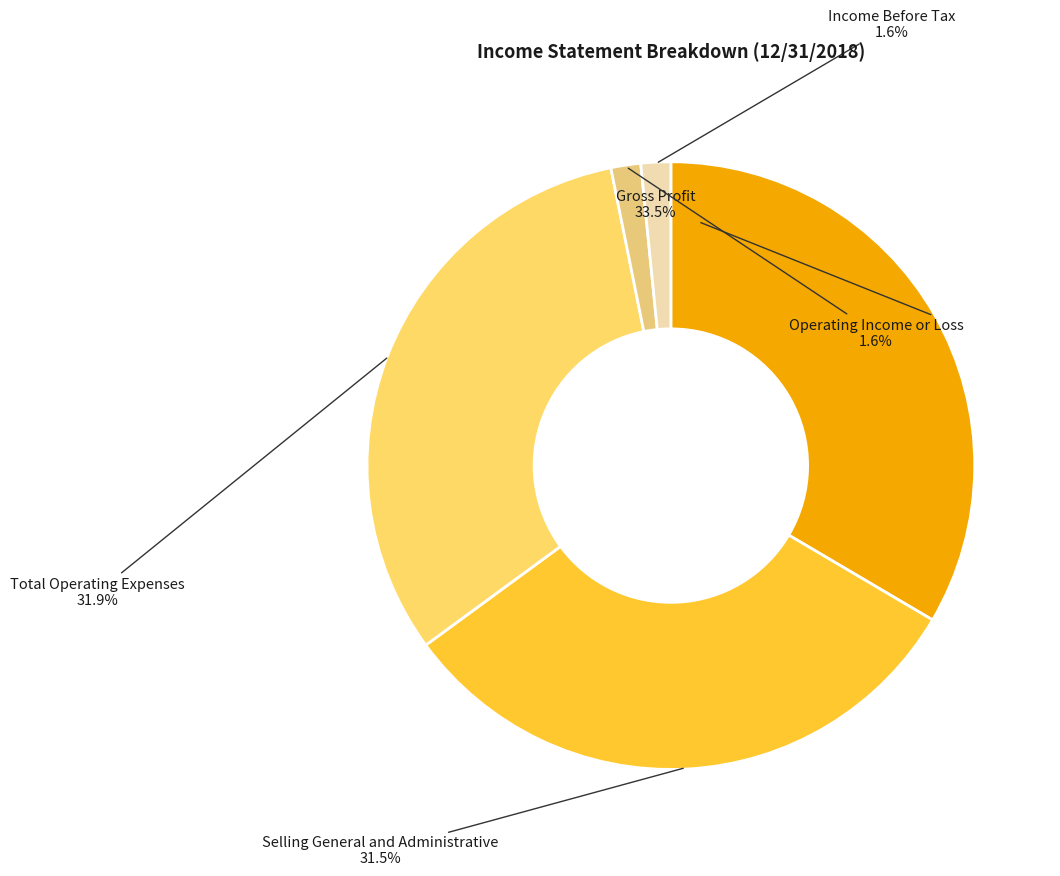

Which slice is the largest?

Gross Profit